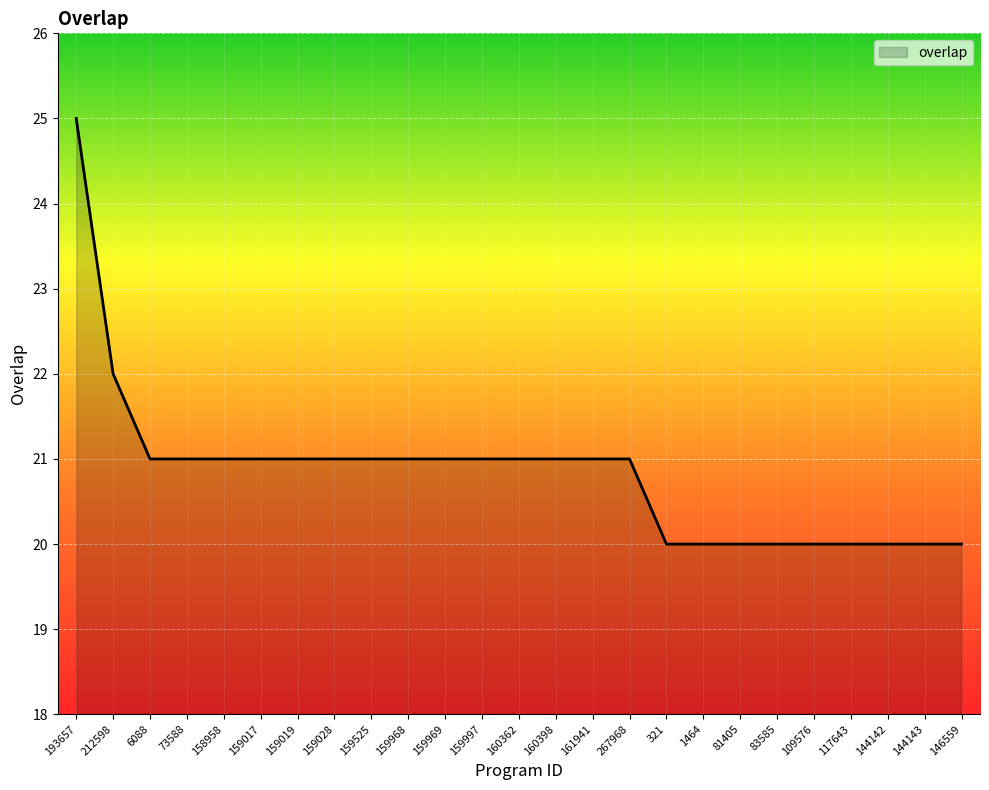

What is the greatest value displayed?

25